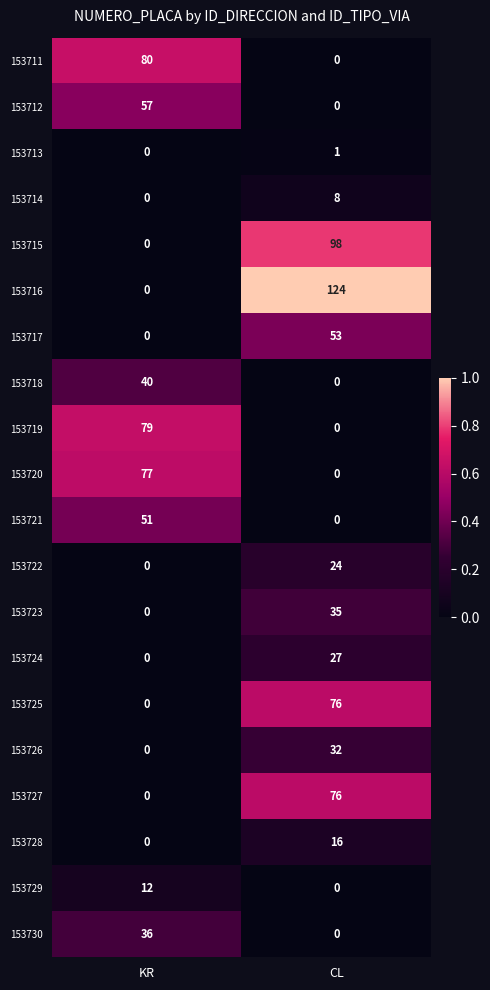

Which label corresponds to the largest value in the chart?

CL